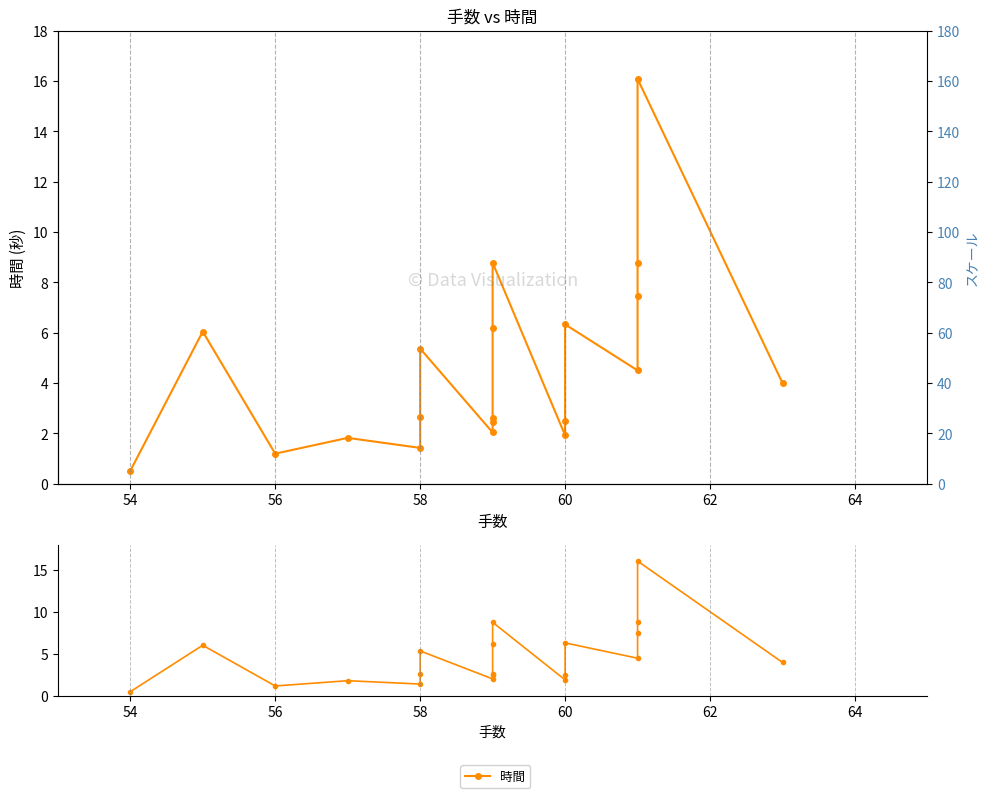

What is the average value?

4.6